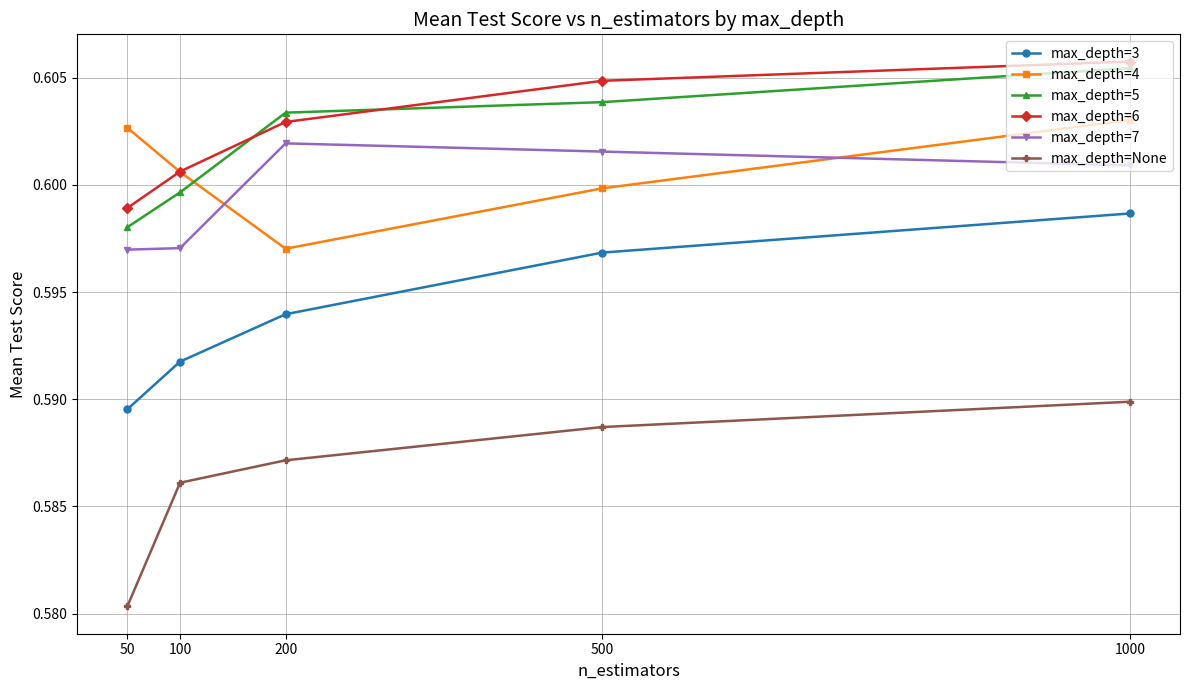

How many max_depth=None values are between 0 and 1?

5